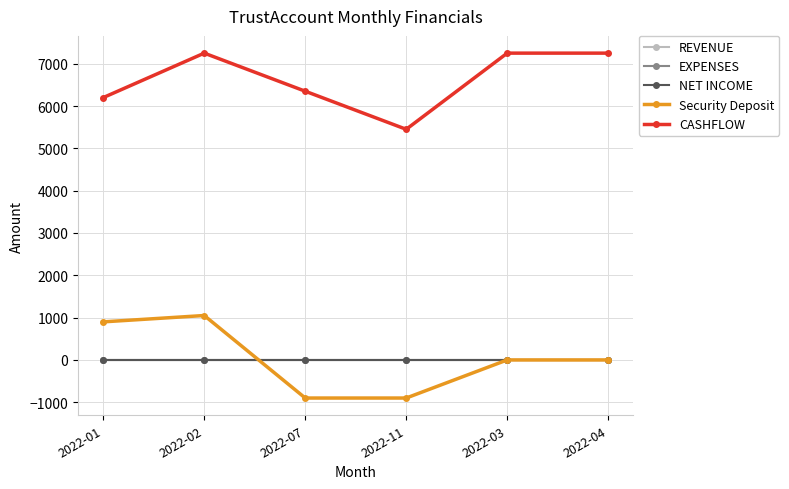

Is the value of CASHFLOW at 2022-11 greater than the value of REVENUE at 2022-02?

Yes